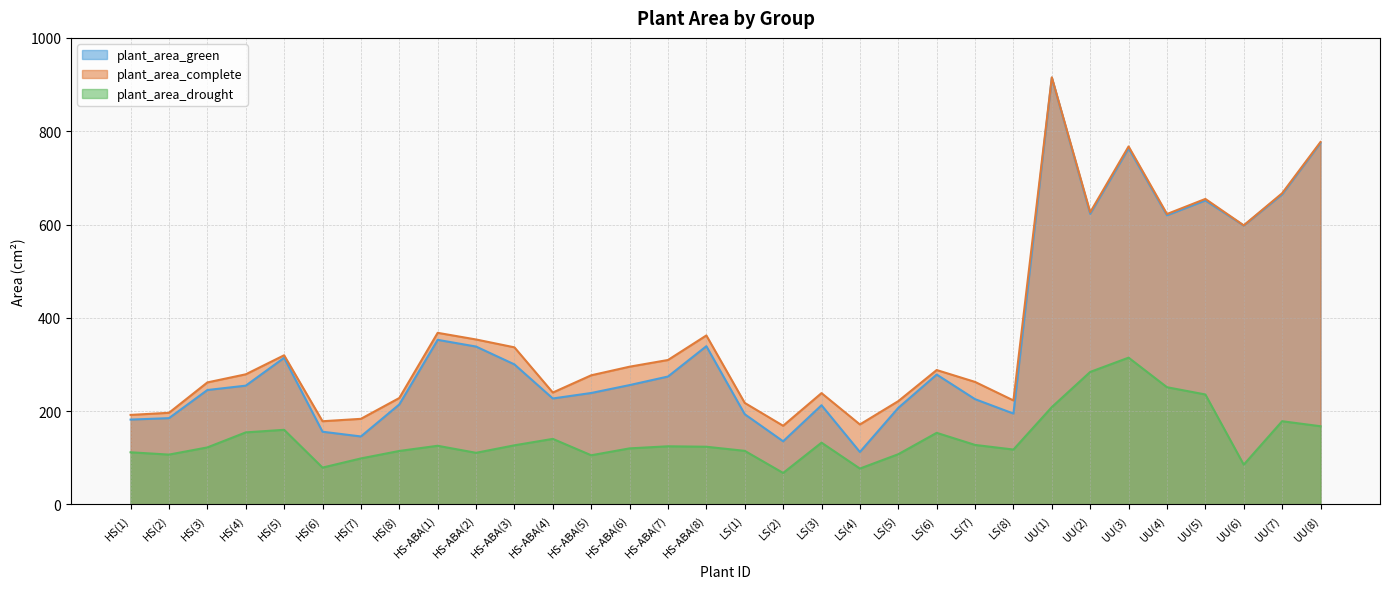

The plant_area_complete series shows 1079.8 at UU(4). True or false?

False